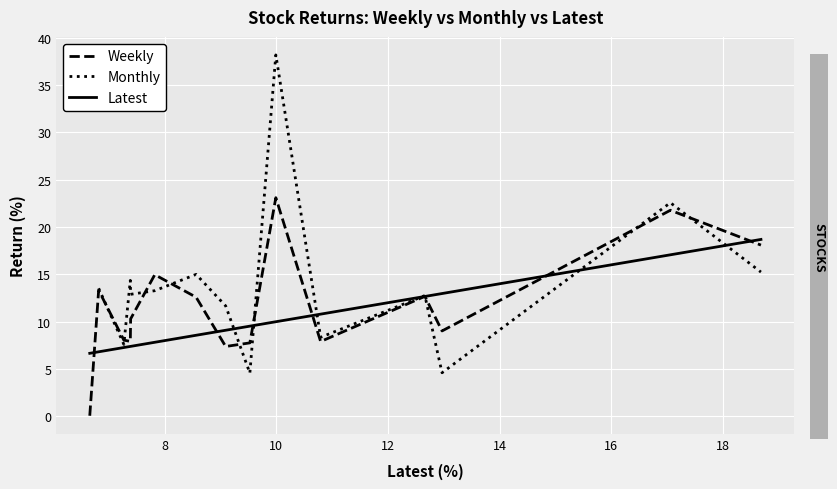

What is the sum of the Weekly values at 14 and 16?

25.3